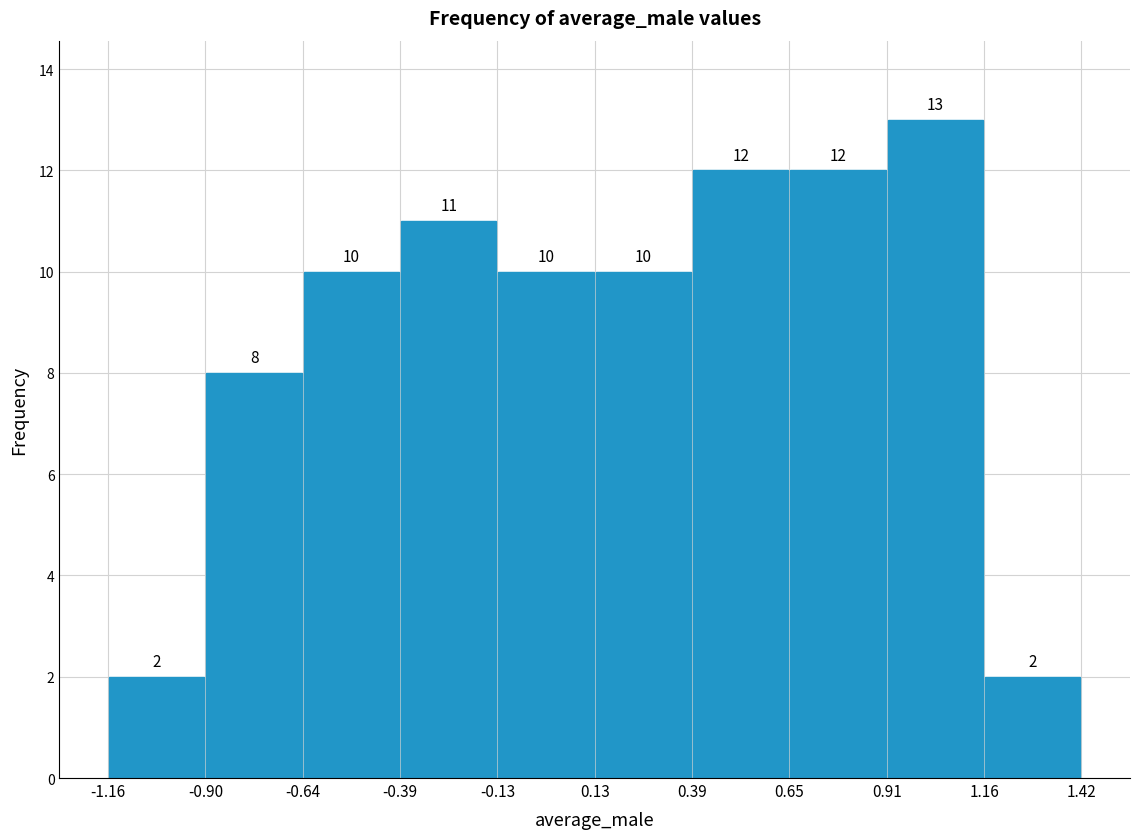

Reading left to right, transcribe this chart: for each bar, give the range it covers on the x-axis and its height.

-1.16 to -0.90: 2
-0.90 to -0.64: 8
-0.64 to -0.39: 10
-0.39 to -0.13: 11
-0.13 to 0.13: 10
0.13 to 0.39: 10
0.39 to 0.65: 12
0.65 to 0.91: 12
0.91 to 1.16: 13
1.16 to 1.42: 2